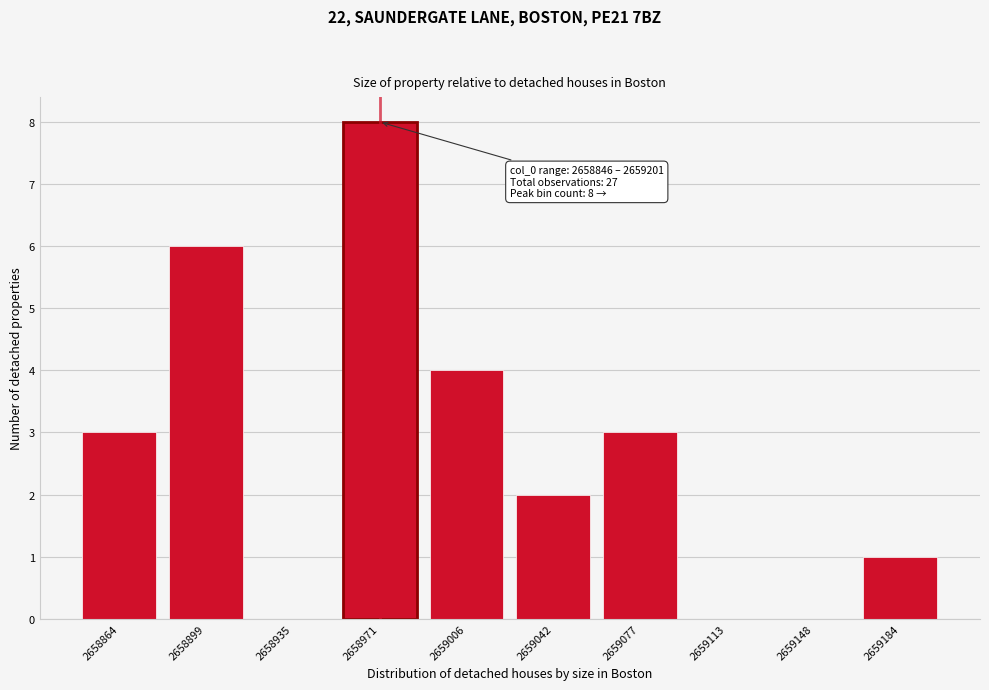

Reading left to right, what are all the values shown in this chart?

2658864=3	2658899=6	2658935=0	2658971=8	2659006=4	2659042=2	2659077=3	2659113=0	2659148=0	2659184=1